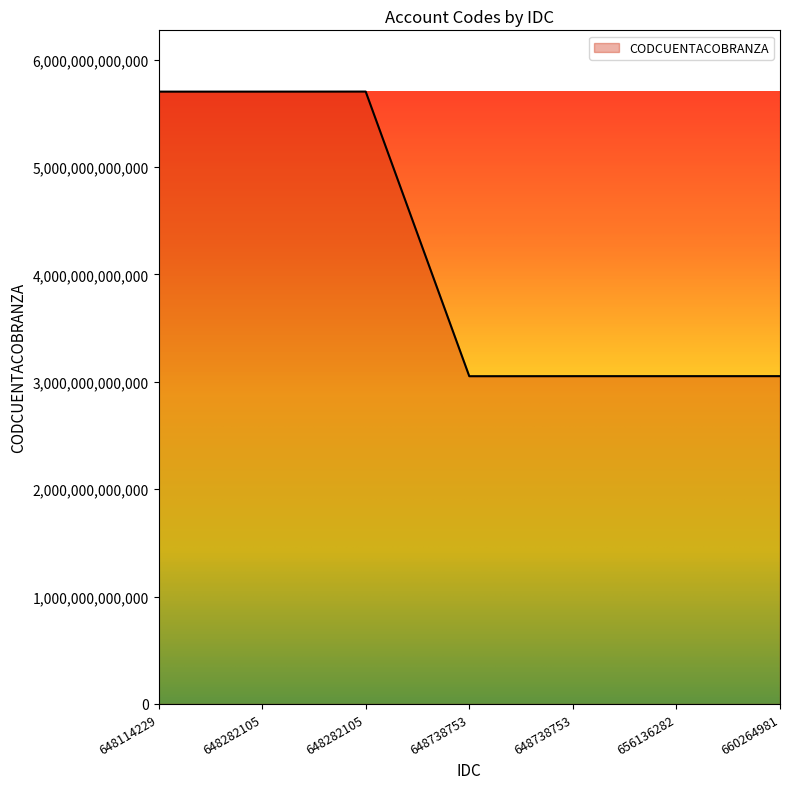

How many distinct data groups are displayed?

1